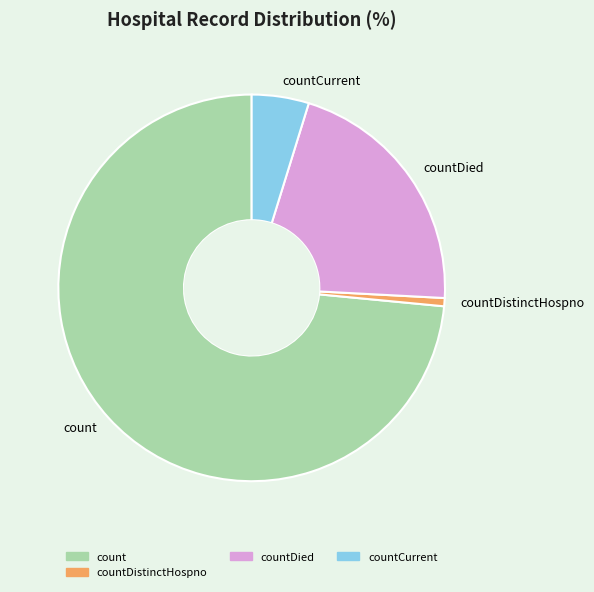

Is the sum of countDistinctHospno and countCurrent greater than half?

No